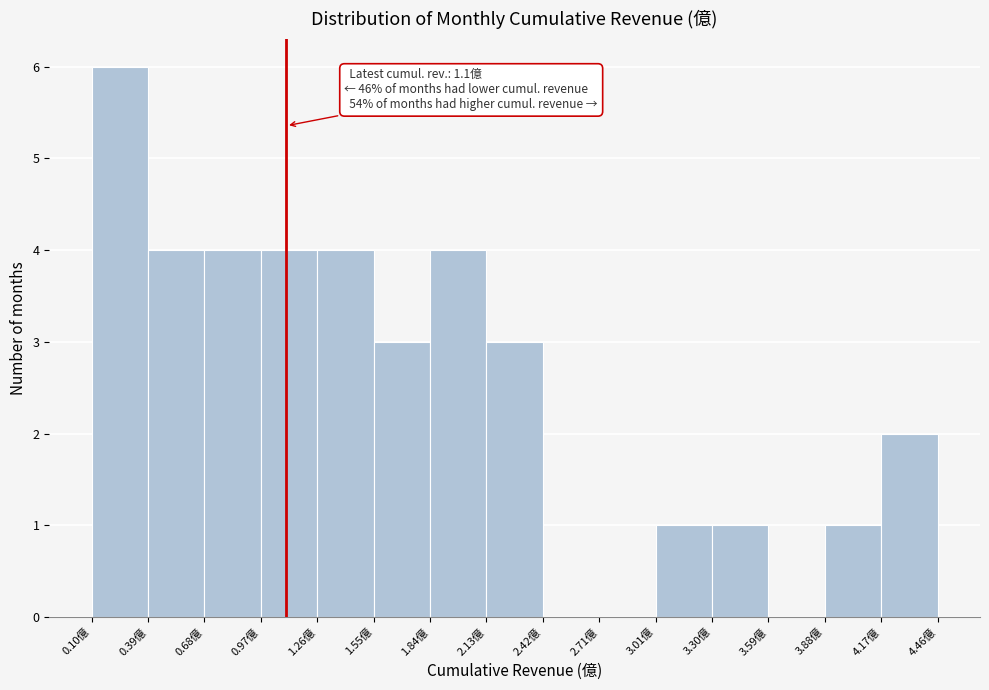

Over which range of the x-axis is the bar tallest?

0.10 to 0.40